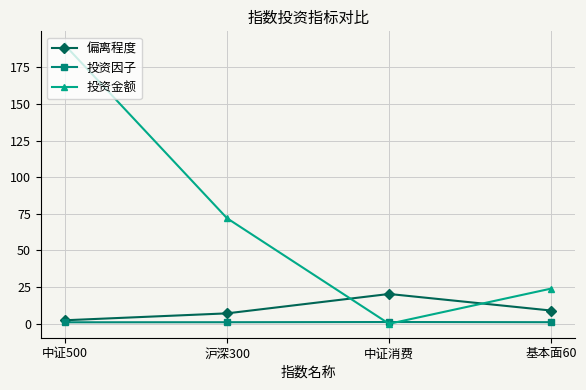

Does the chart display data point markers on the line(s)?

Yes